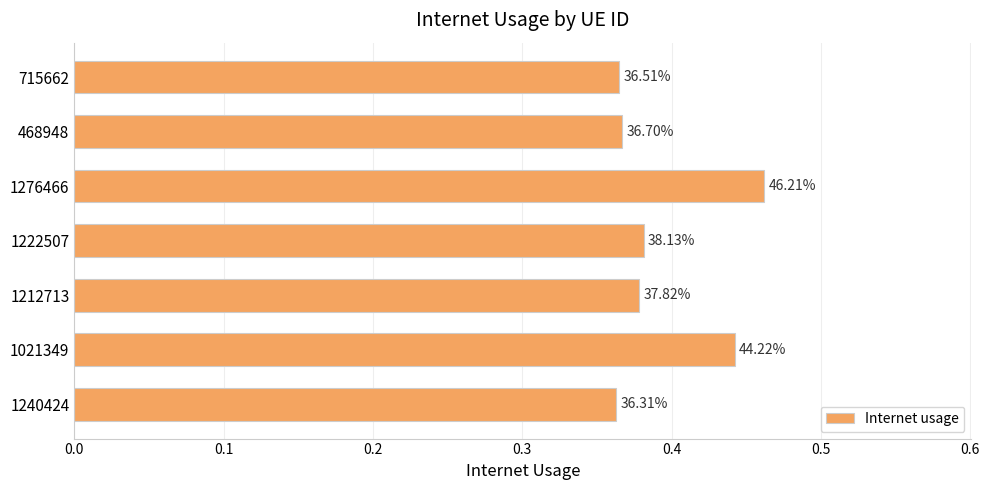

Are the bars horizontal?

Yes